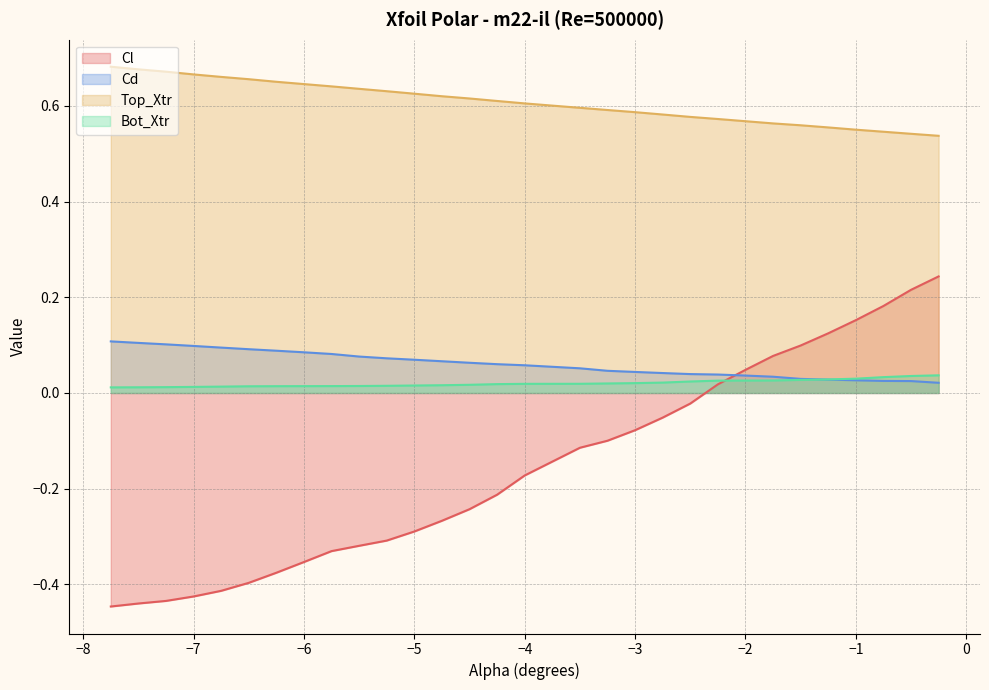

How many lines are shown in the chart?

4